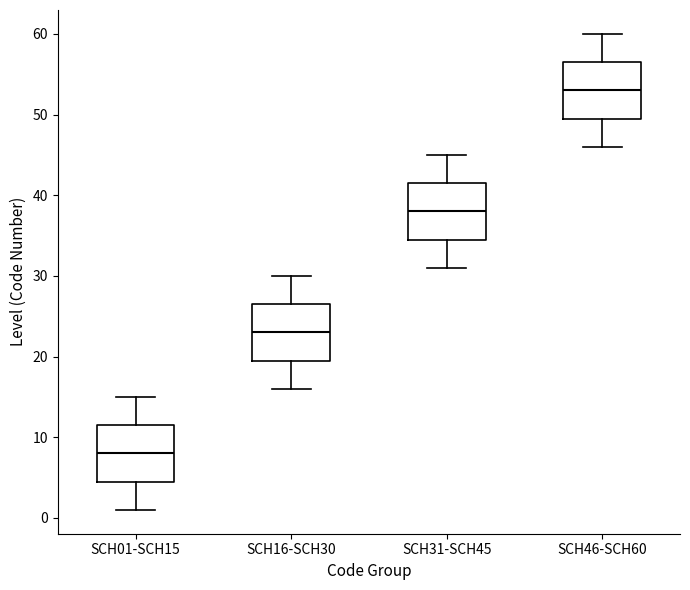

Where does the median line of the box for SCH31-SCH45 sit on the y-axis? The values are not printed on the chart, so give them approximately, as read against the axis.

38